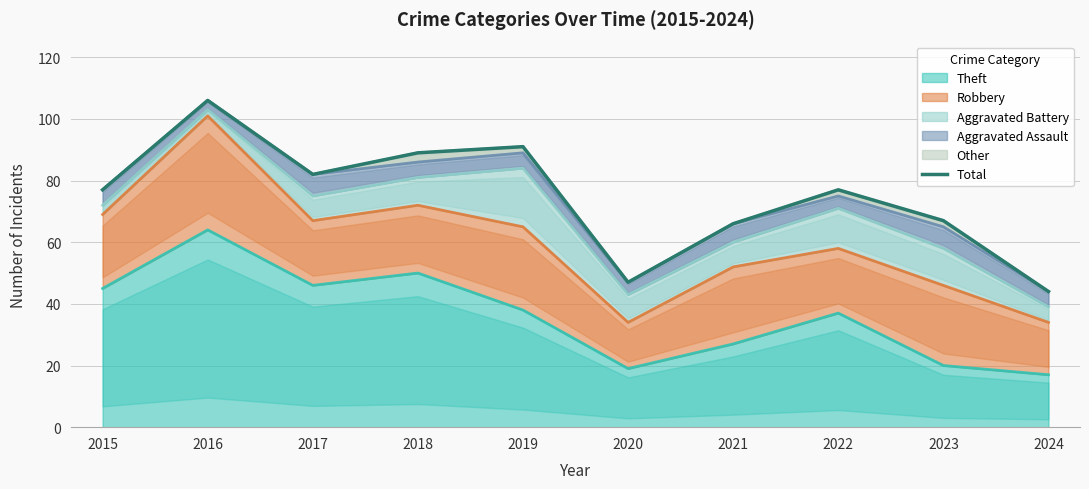

What is the difference between the maximum and second lowest values?

59